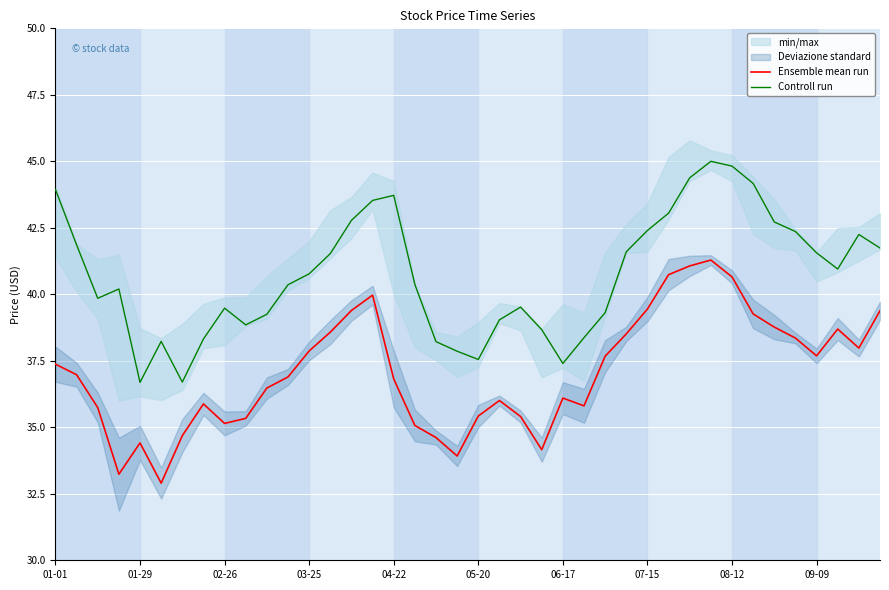

At which category is the sum across all series the highest?

31